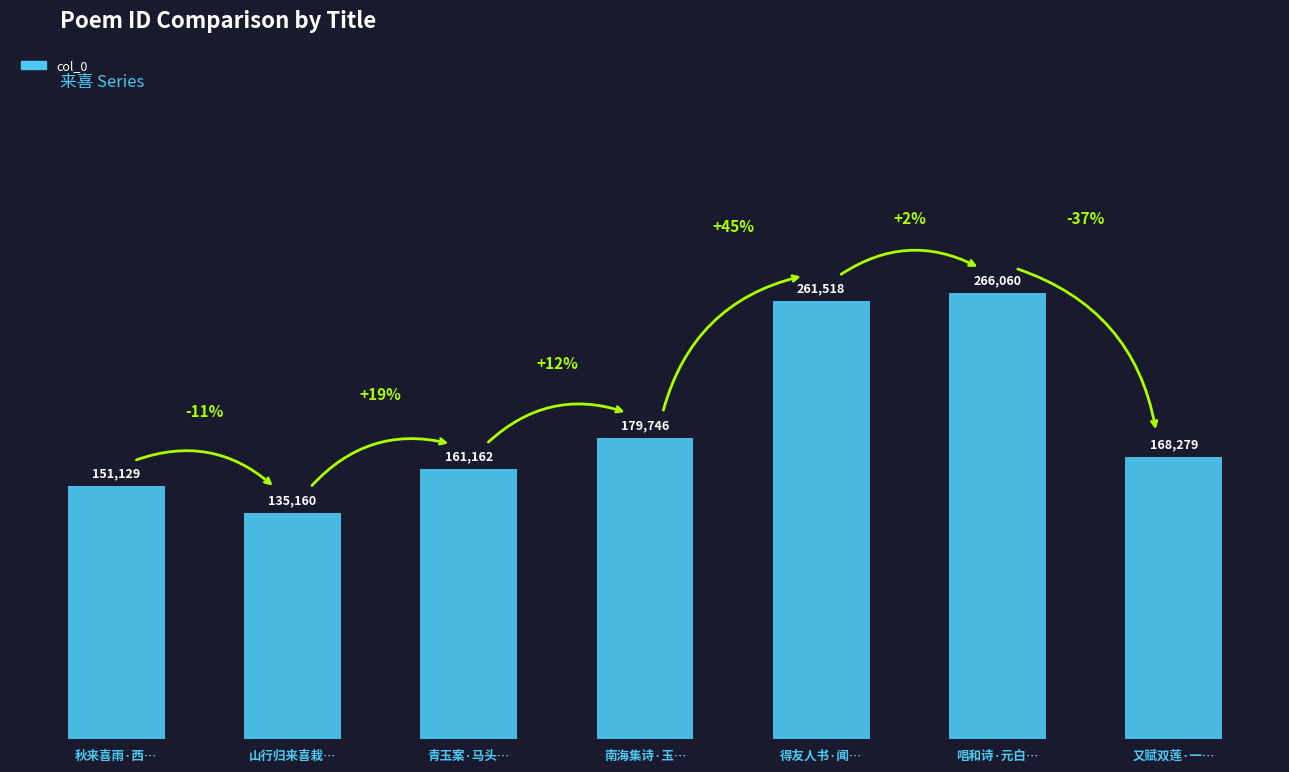

What position from the right is 青玉案·马头…?

5